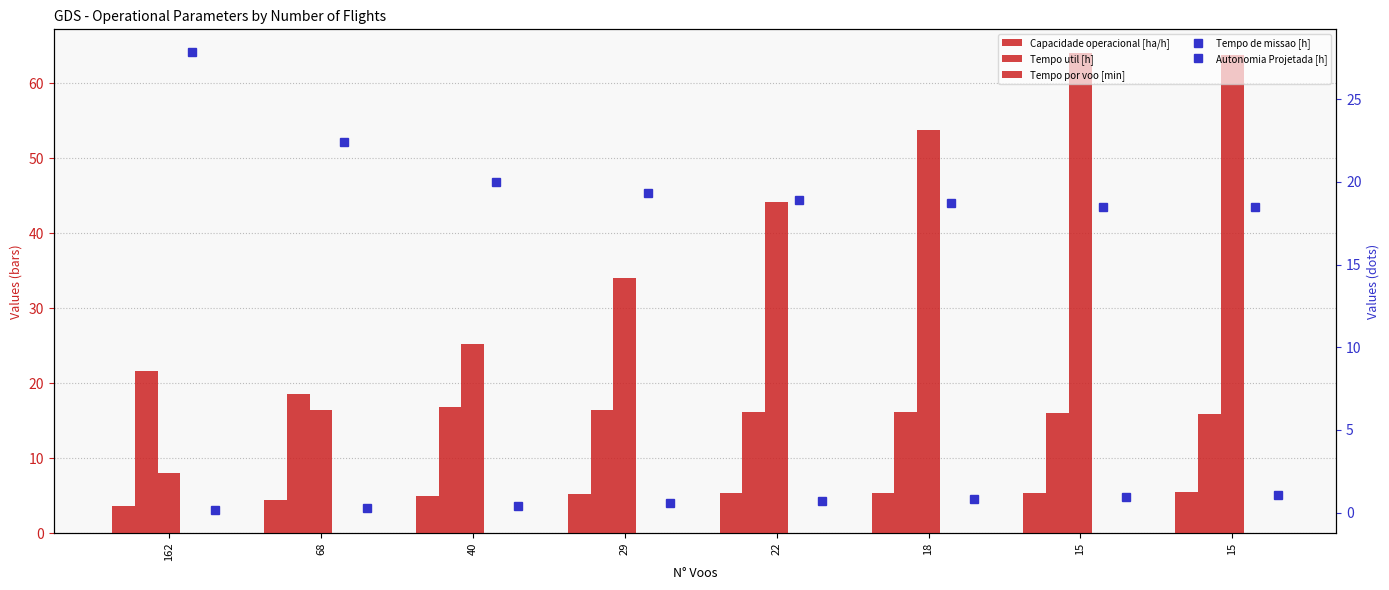

Where is Tempo de missao [h] nearest to the value 23?

68